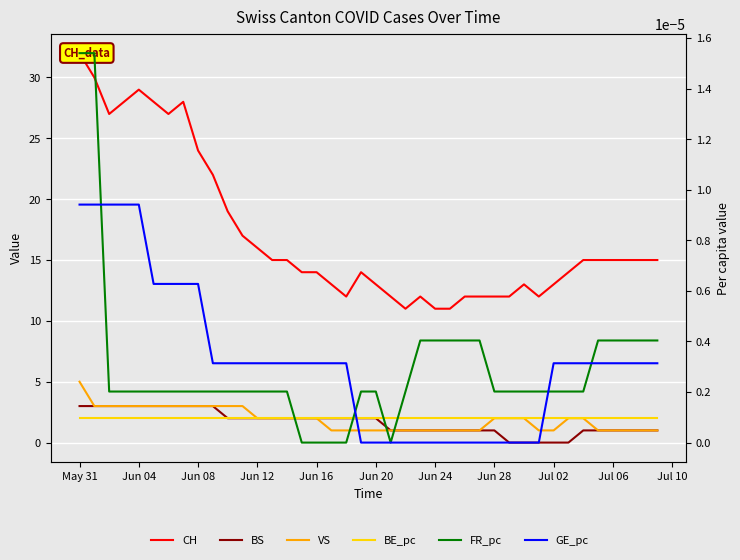

True or false: CH and BE_pc cross at least once.

False